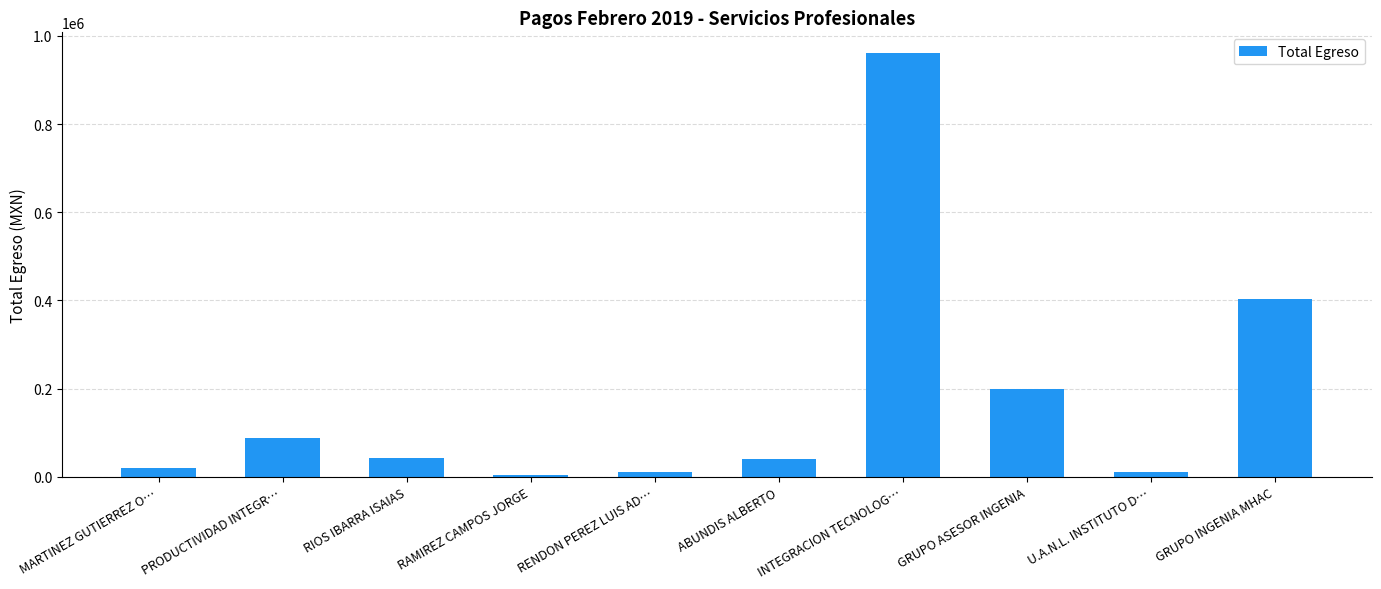

At which label does the data first exceed 42300?

PRODUCTIVIDAD INTEGR…